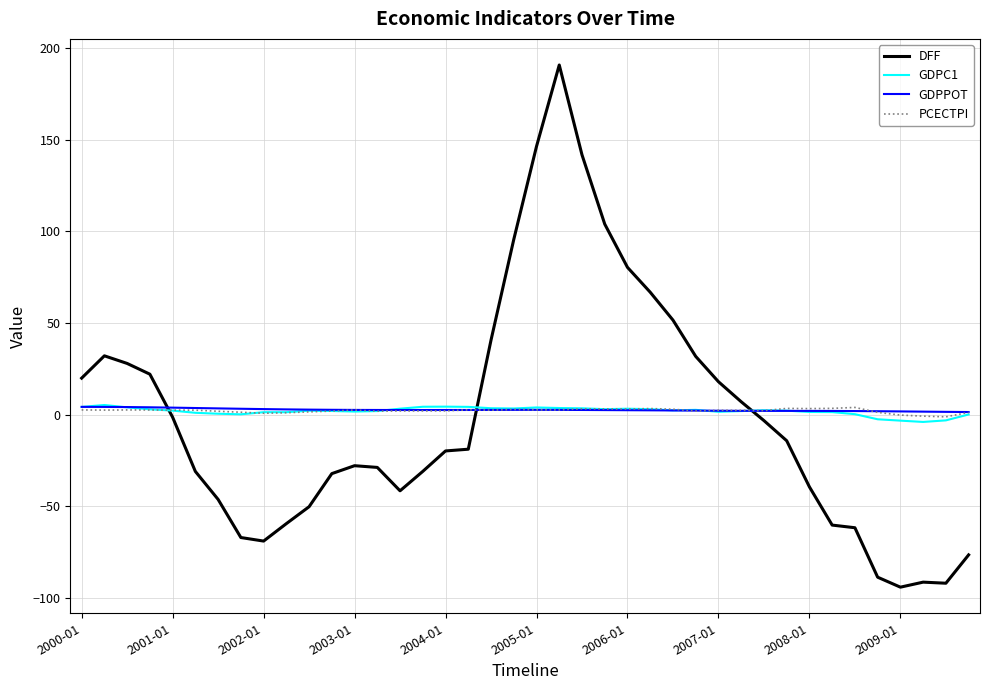

What are all the series names shown in the legend?

DFF, GDPC1, GDPPOT, PCECTPI